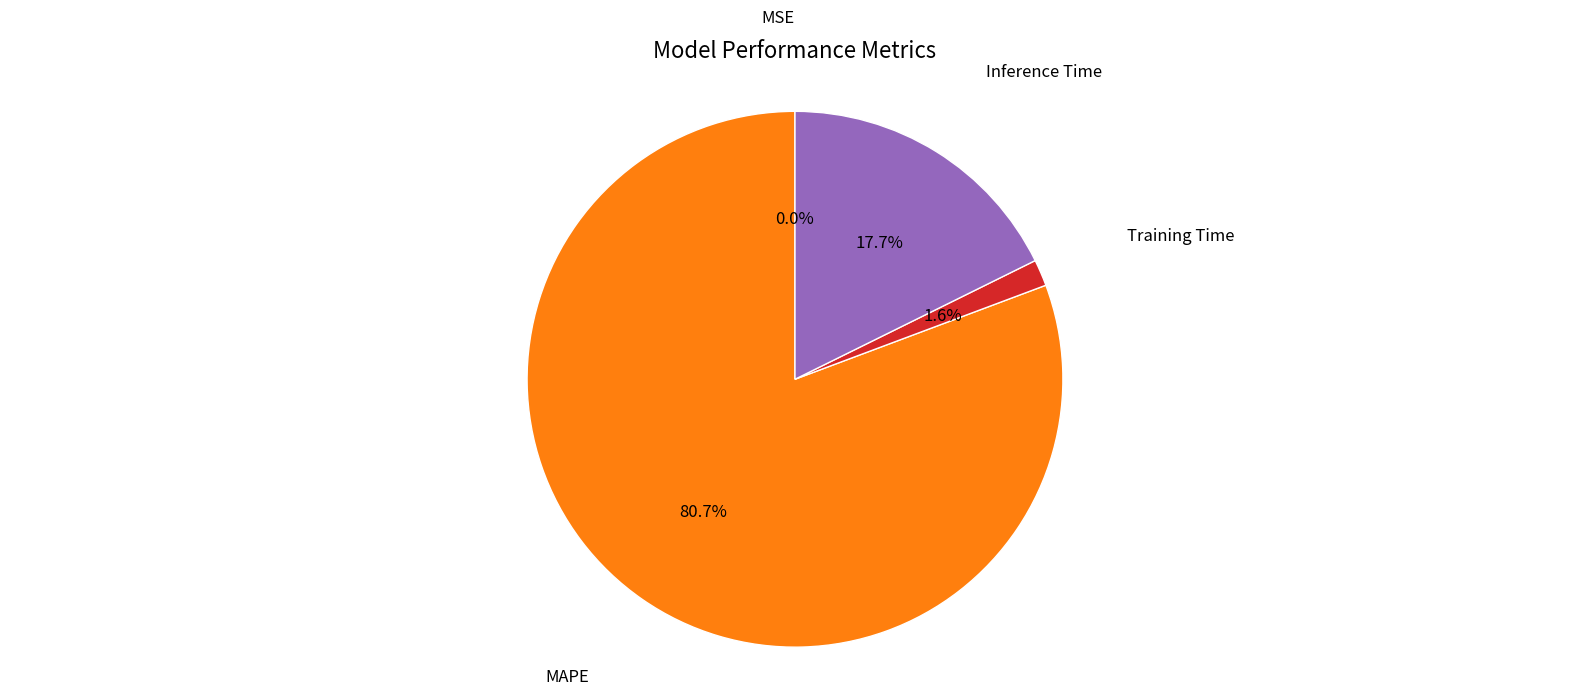

Is there a majority slice in this chart?

Yes